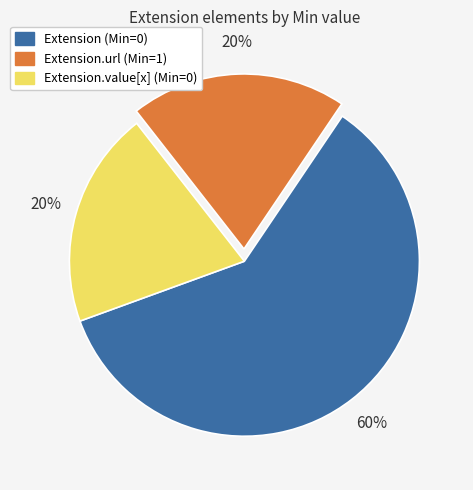

How many slices are in this pie chart?

3